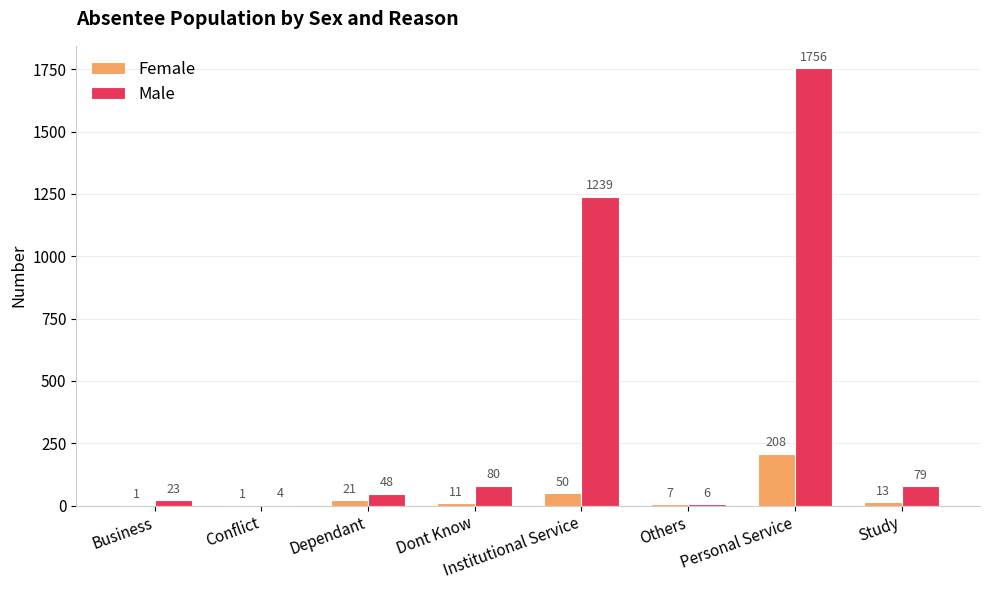

What is the maximum value for Male?

1756